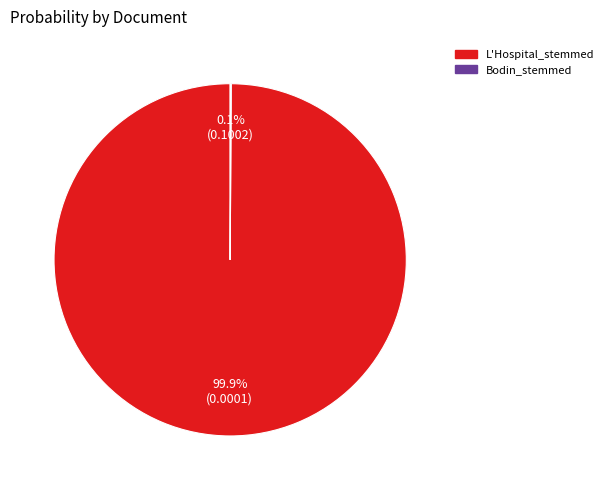

The L'Hospital_stemmed slice represents 100% of the pie. True or false?

True